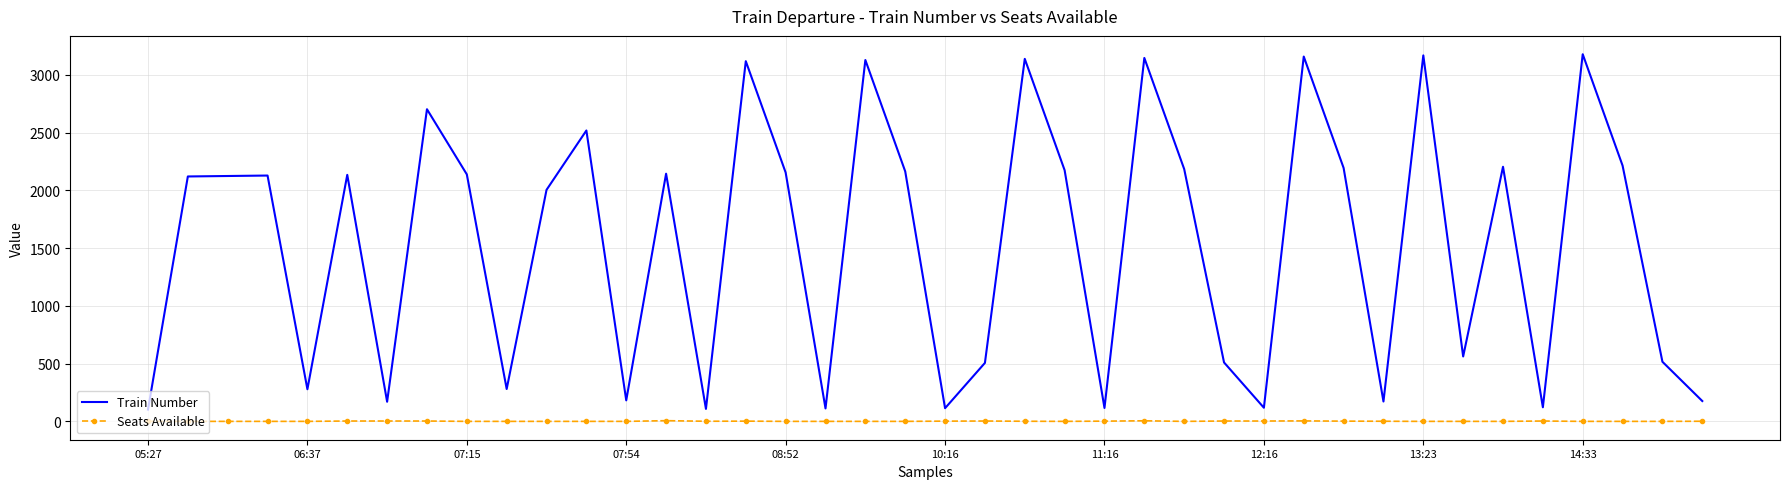

List the series in order of their peak value, highest first.

Train Number, Seats Available